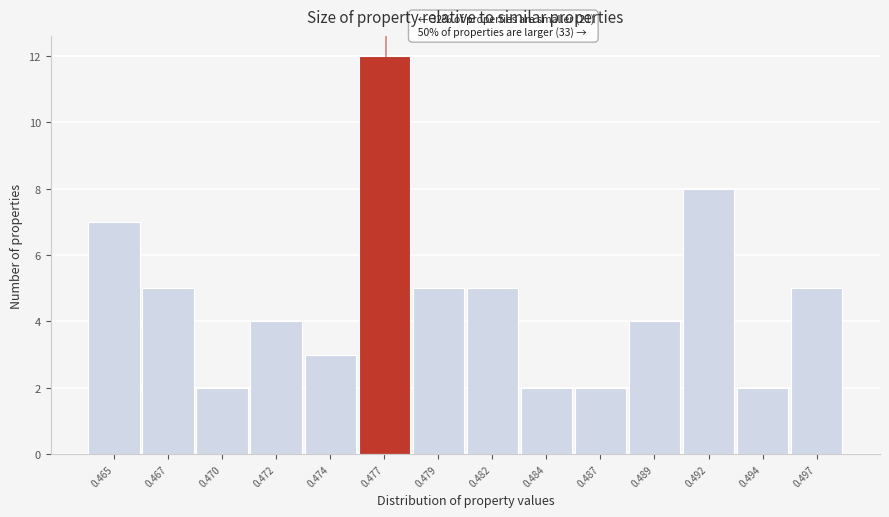

Reading left to right, list all the values displayed in this chart.

7	5	2	4	3	12	5	5	2	2	4	8	2	5